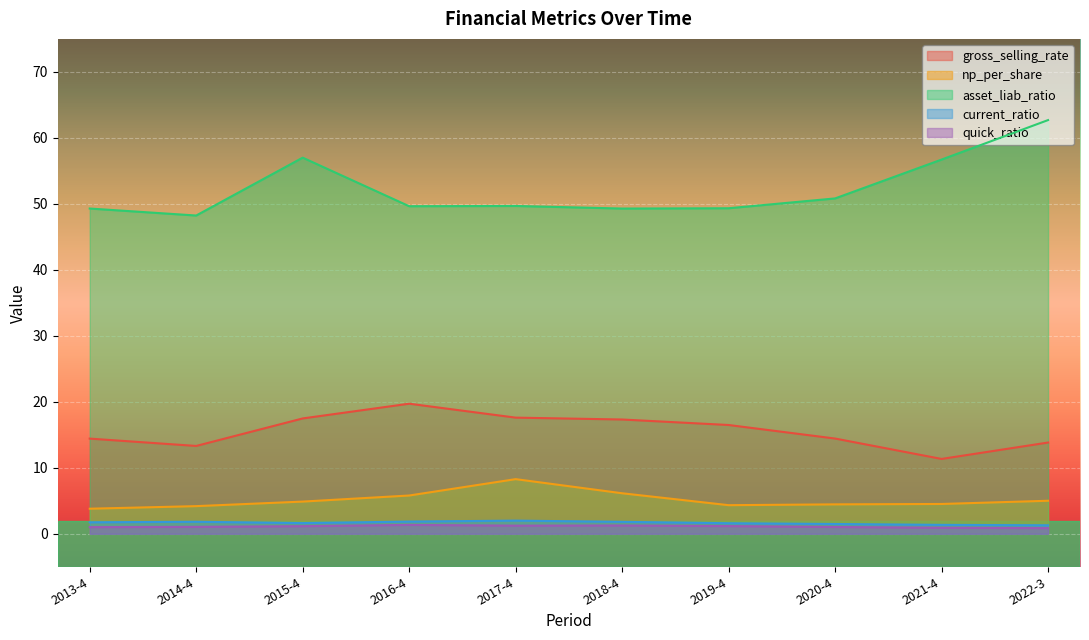

Where is the first local minimum for quick_ratio?

2017-4